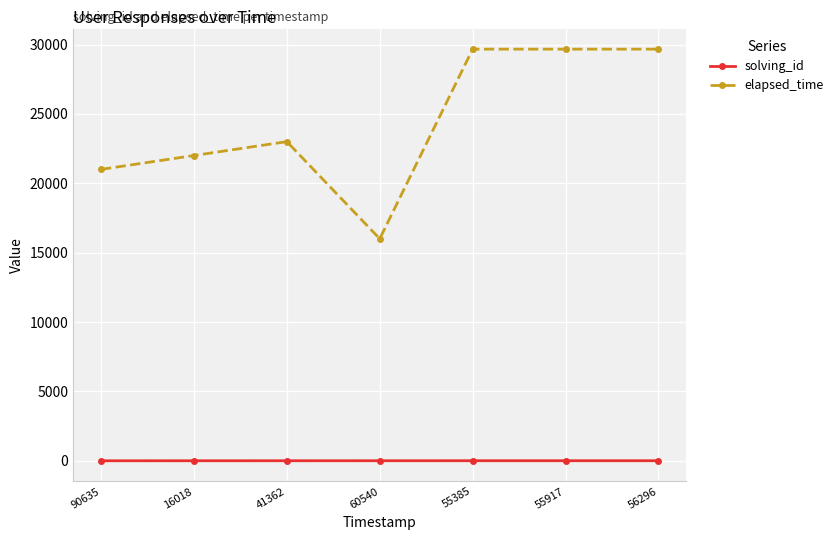

What is the average value of the elapsed_time series?

24428